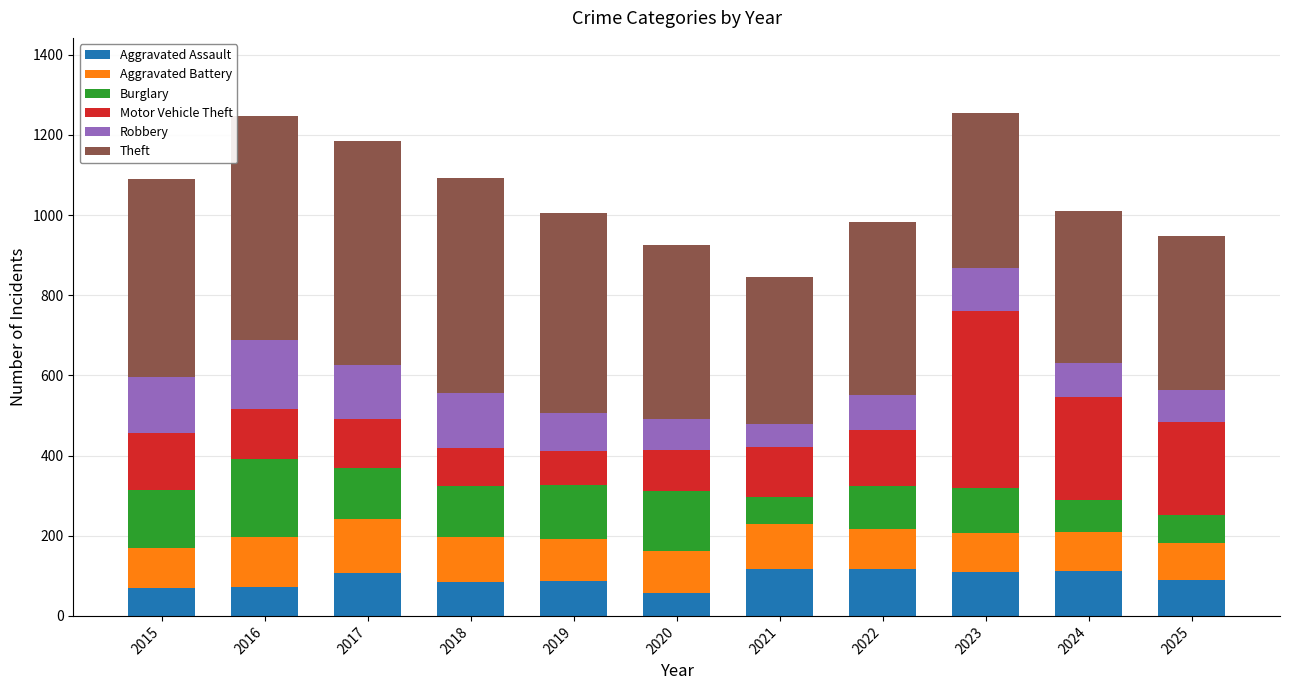

Is it true that Aggravated Assault equals 72 at 2016?

True